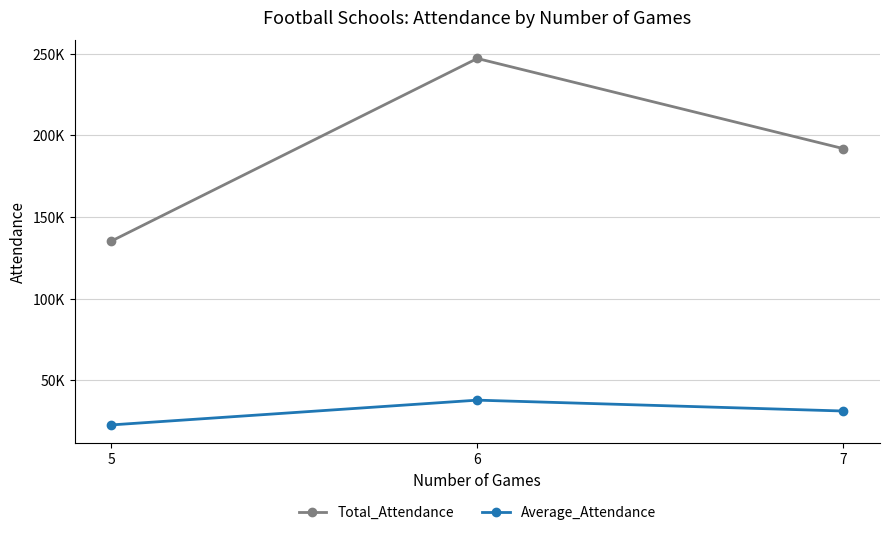

List the labels in order of Total_Attendance value, smallest first.

5, 7, 6